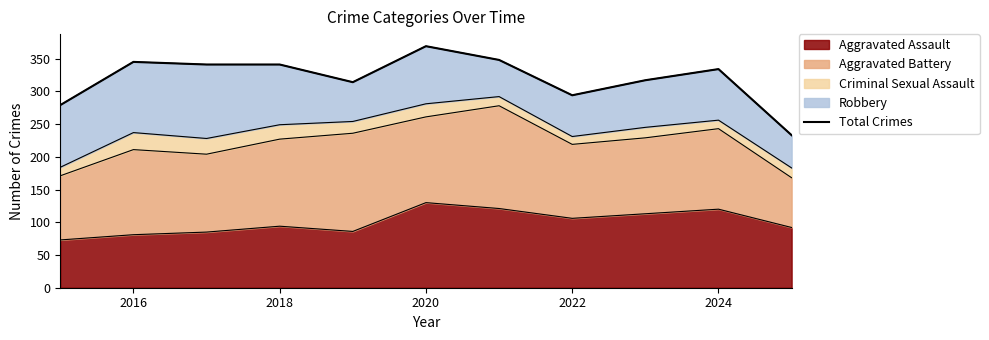

What is the sum of all values?

3515